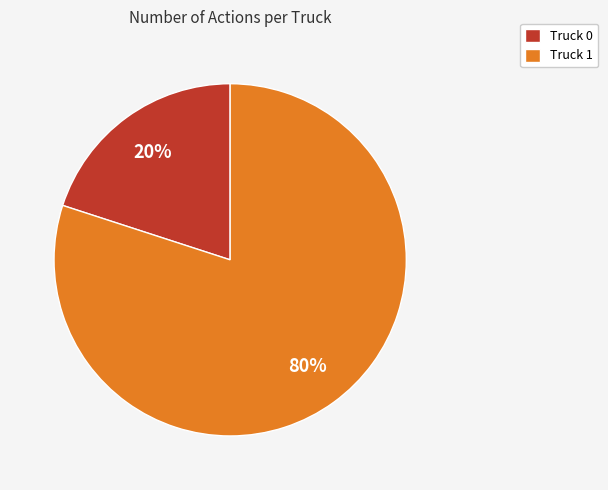

Count the number of slices in the pie.

2